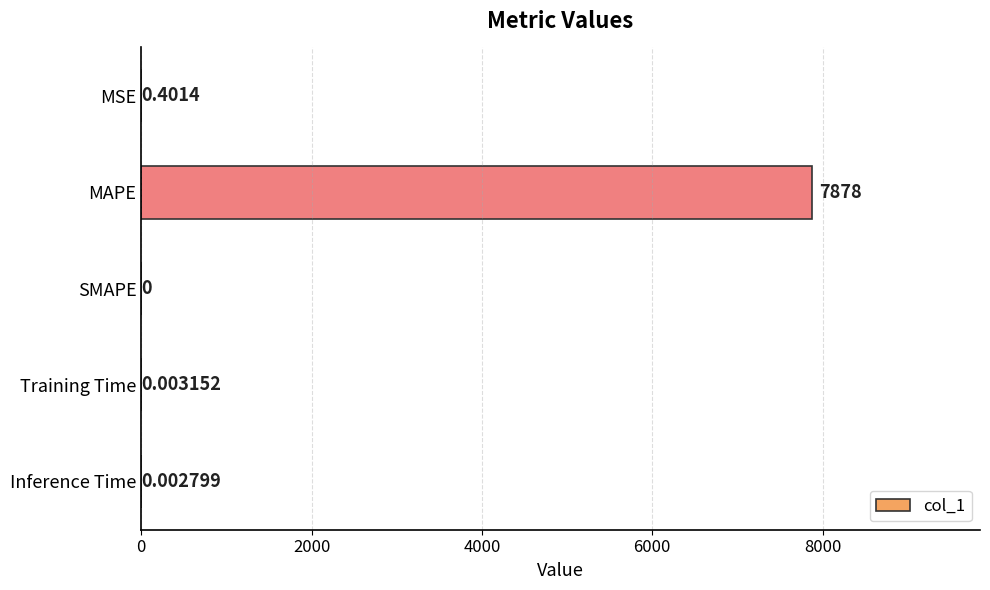

Are the bars horizontal?

Yes